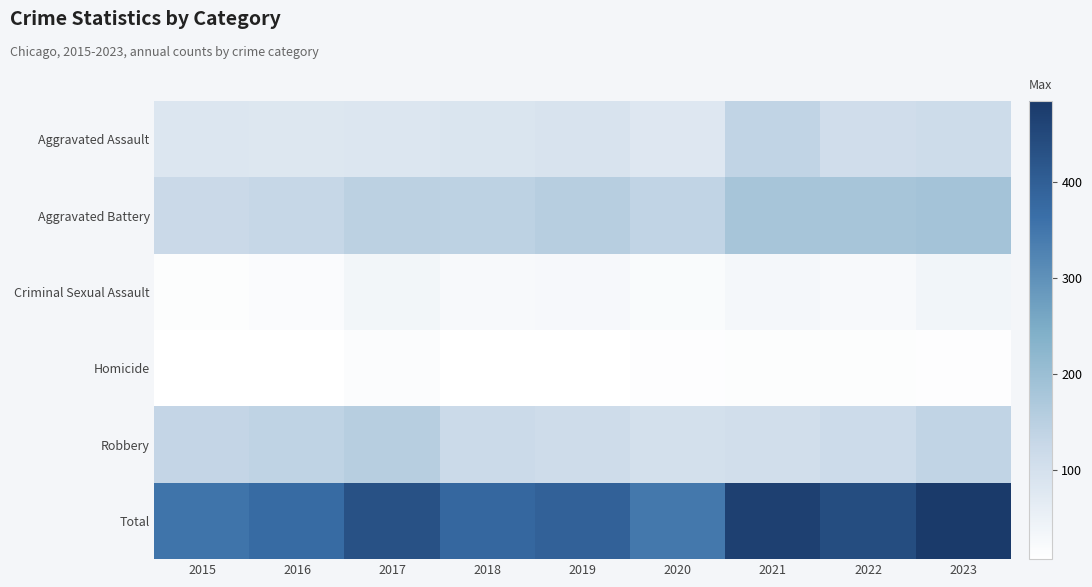

At how many categories does at least one series exceed 223?

9